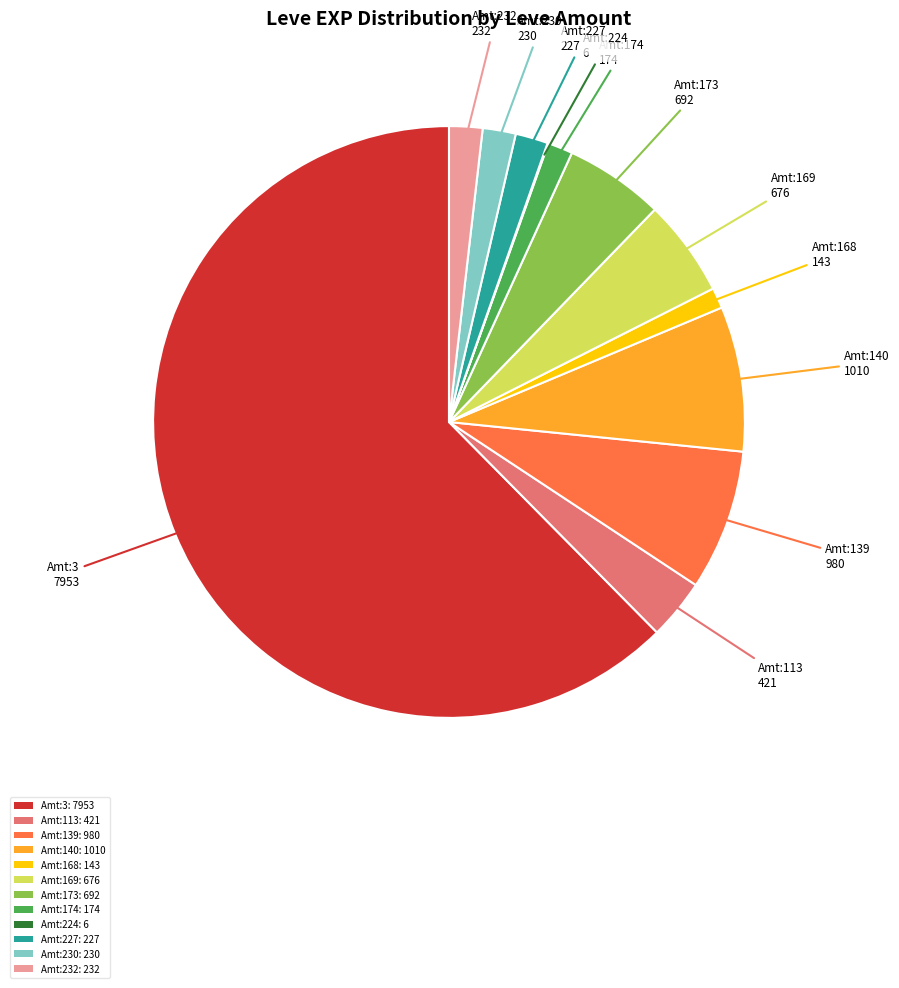

Is the sum of Amt:169: 676 and Amt:3: 7953 greater than half?

Yes